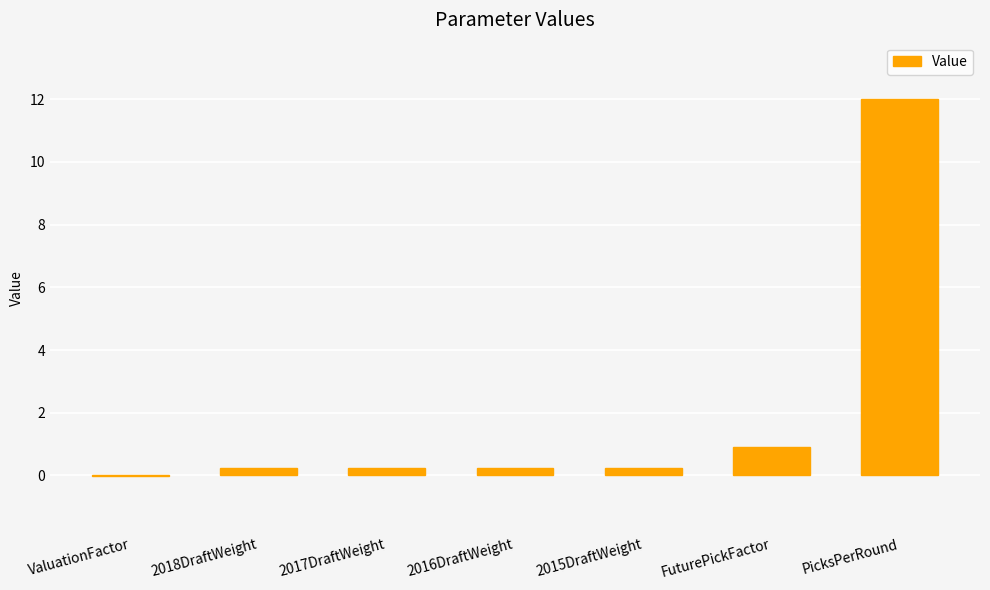

Where does the data first go above 0?

2018DraftWeight